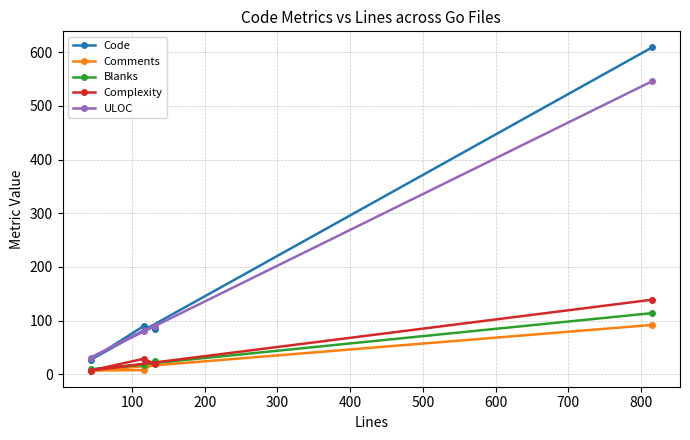

True or false: ULOC and Blanks intersect in this chart.

False